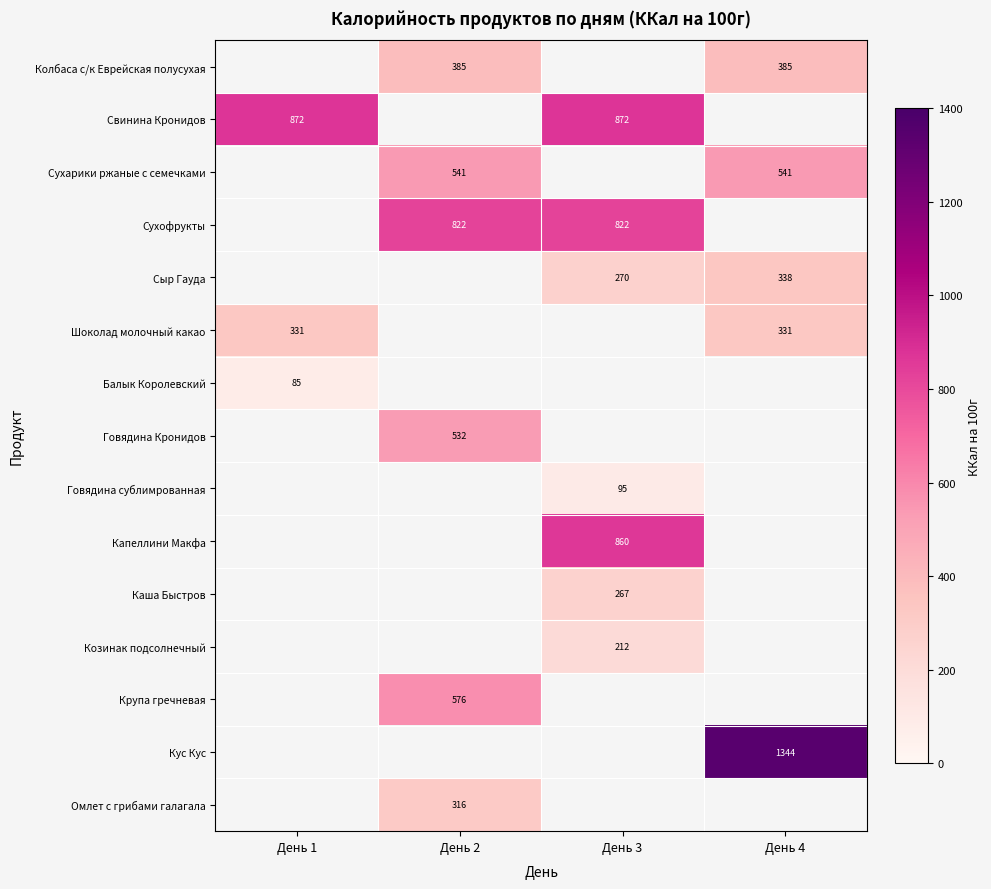

How many categories are shown in the chart?

4